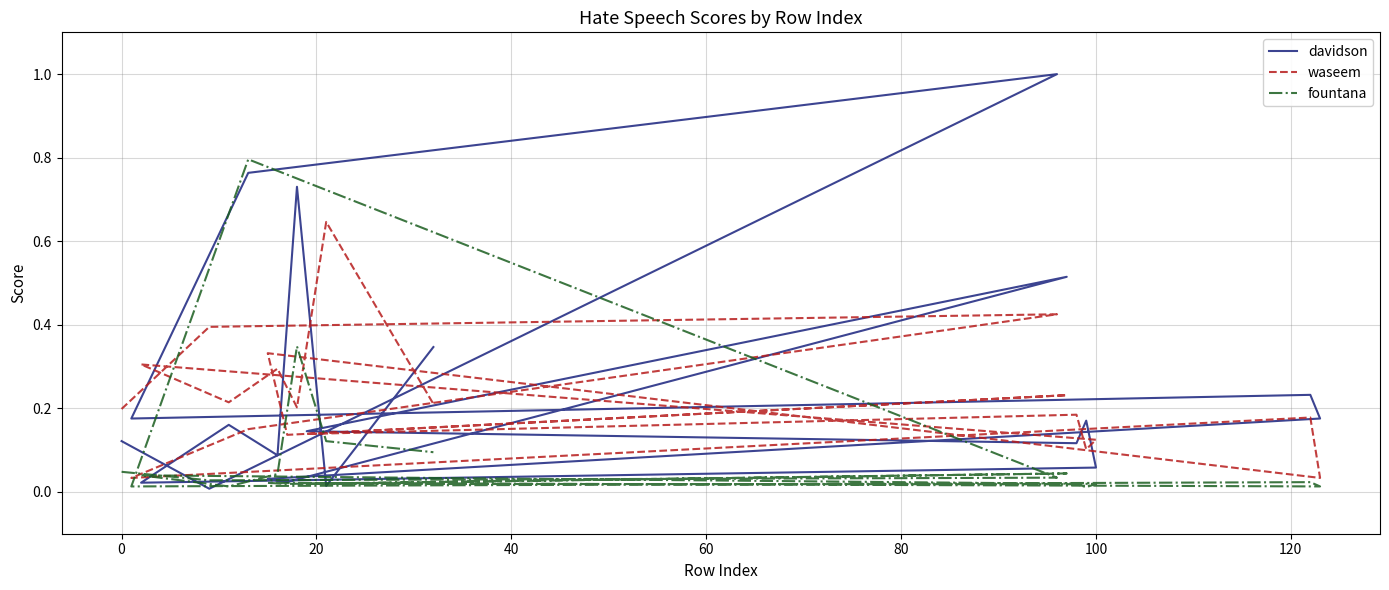

What is the average value of the waseem series?

0.2